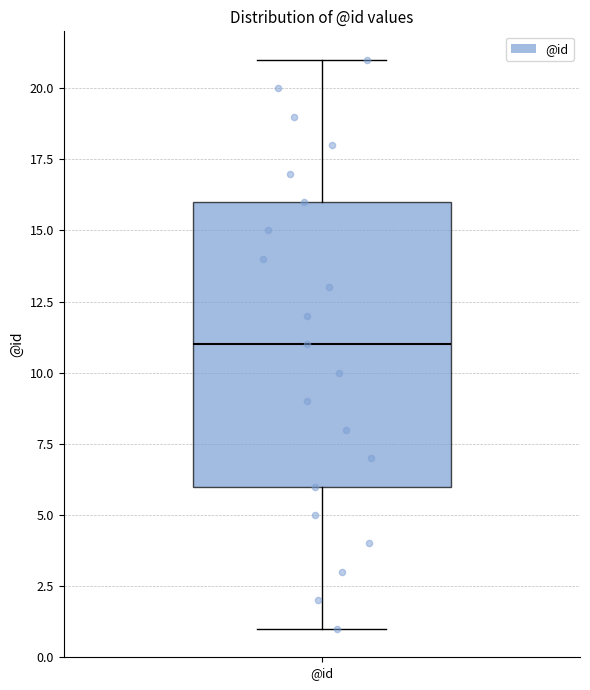

Read this box plot against the y-axis: the position of the median line, the range covered by the box, and the ends of both whiskers. The values are not printed on the chart, so give them approximately, as read against the axis.

median 11, box 6 to 16, whiskers 1 to 21